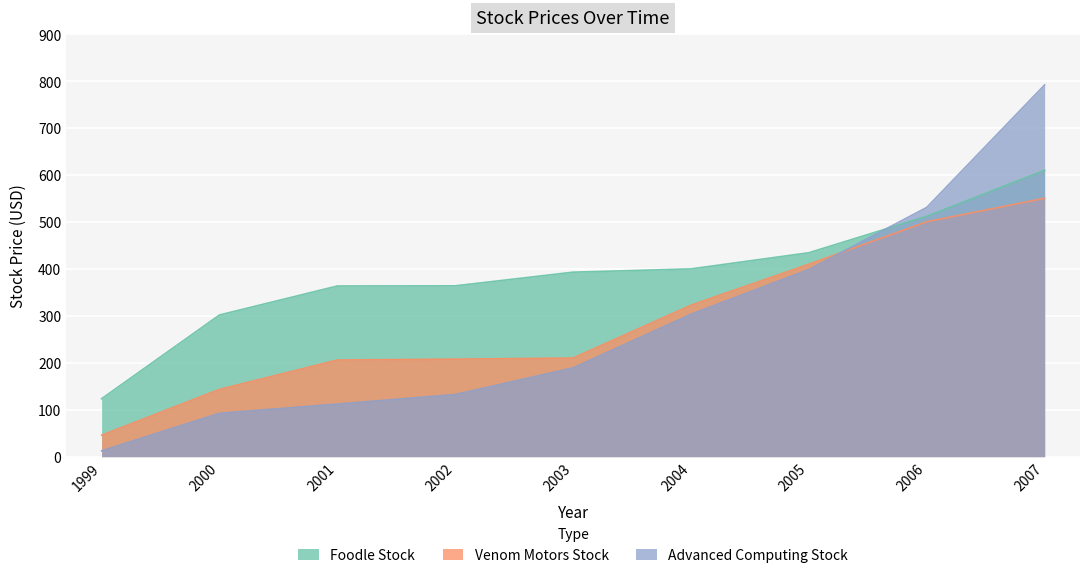

The Advanced Computing Stock series shows 189.1 at 2003. True or false?

True